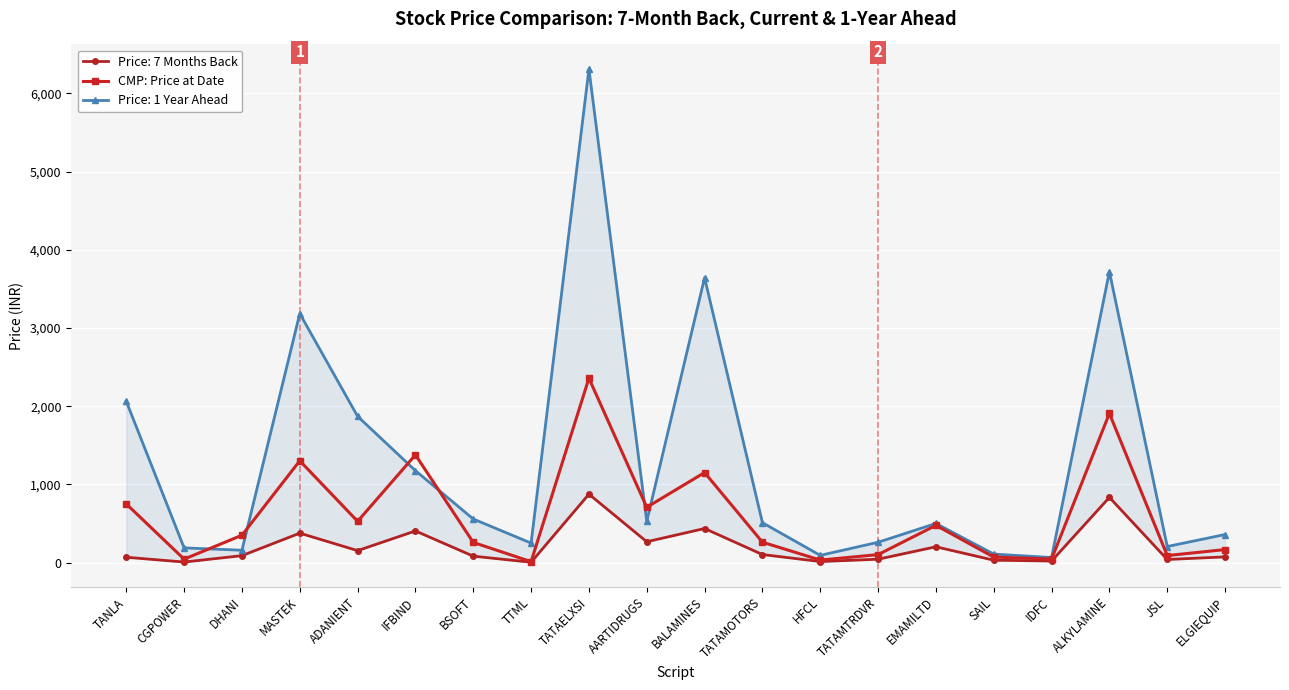

Does the chart display data point markers on the line(s)?

Yes